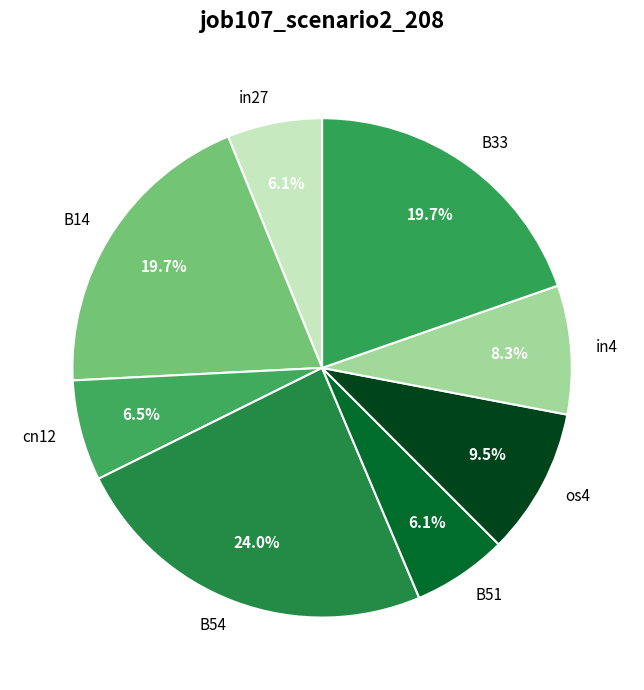

Between B51 and in4, which is larger?

in4